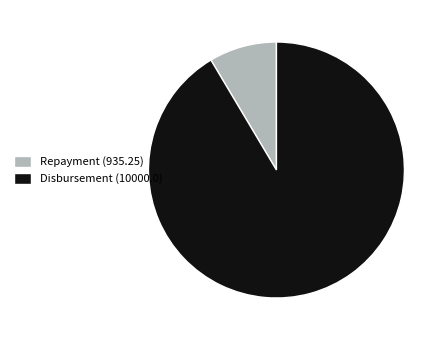

Which slice is the largest?

Disbursement (10000.0)